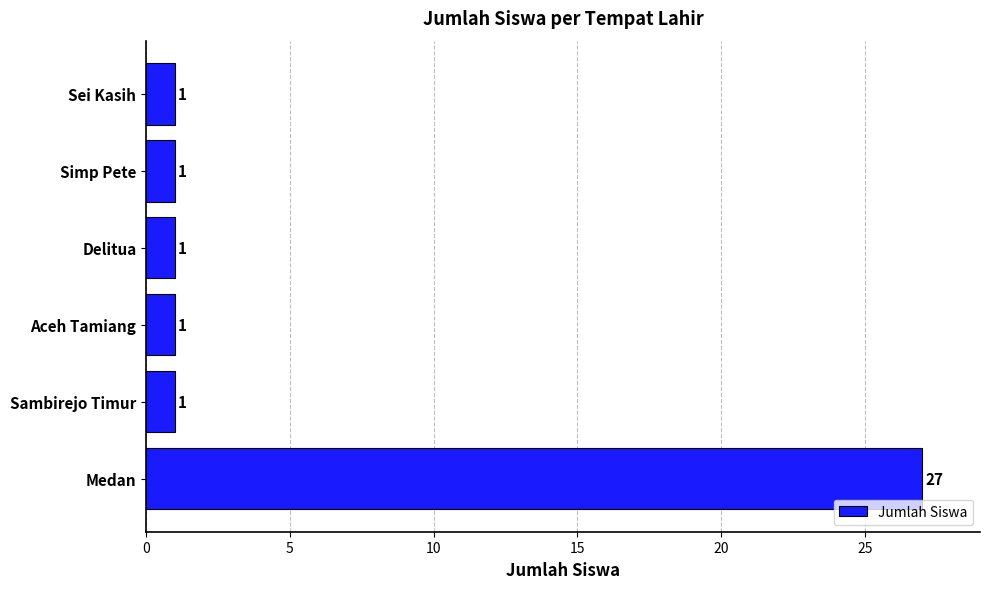

Which label corresponds to the largest value in the chart?

Medan